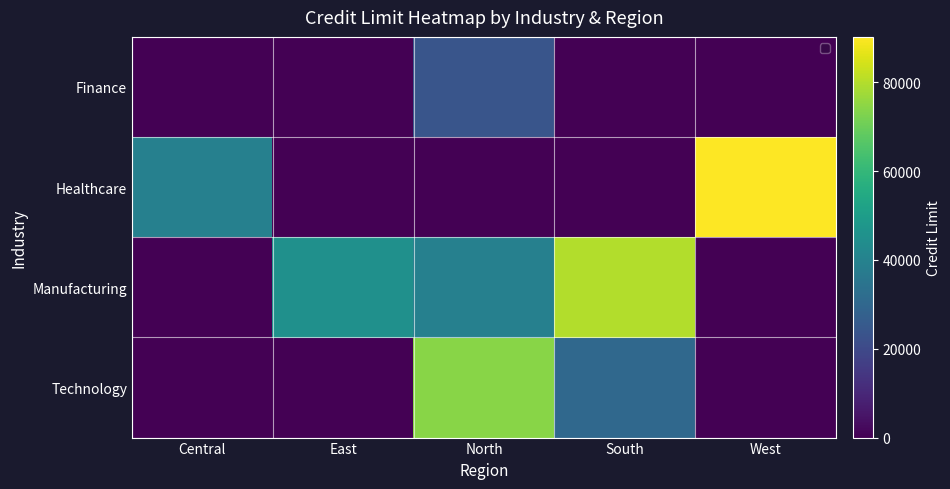

Reading left to right, extract all data points from this chart.

Finance: Central=0	East=0	North=23679	South=0	West=0
Healthcare: Central=39167	East=0	North=0	South=0	West=90225
Manufacturing: Central=0	East=45218	North=39459	South=79772	West=0
Technology: Central=0	East=0	North=74279	South=30502	West=0